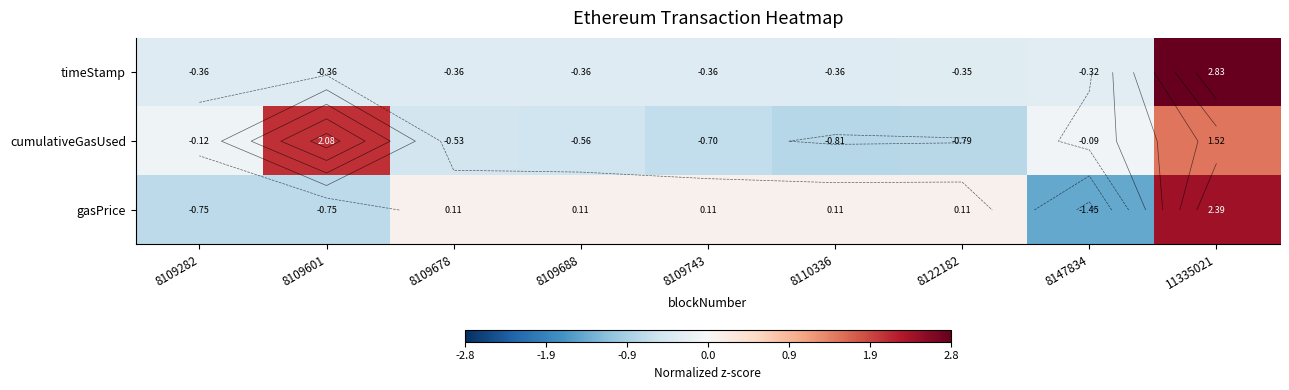

List the series in order of their peak value, lowest first.

cumulativeGasUsed, gasPrice, timeStamp